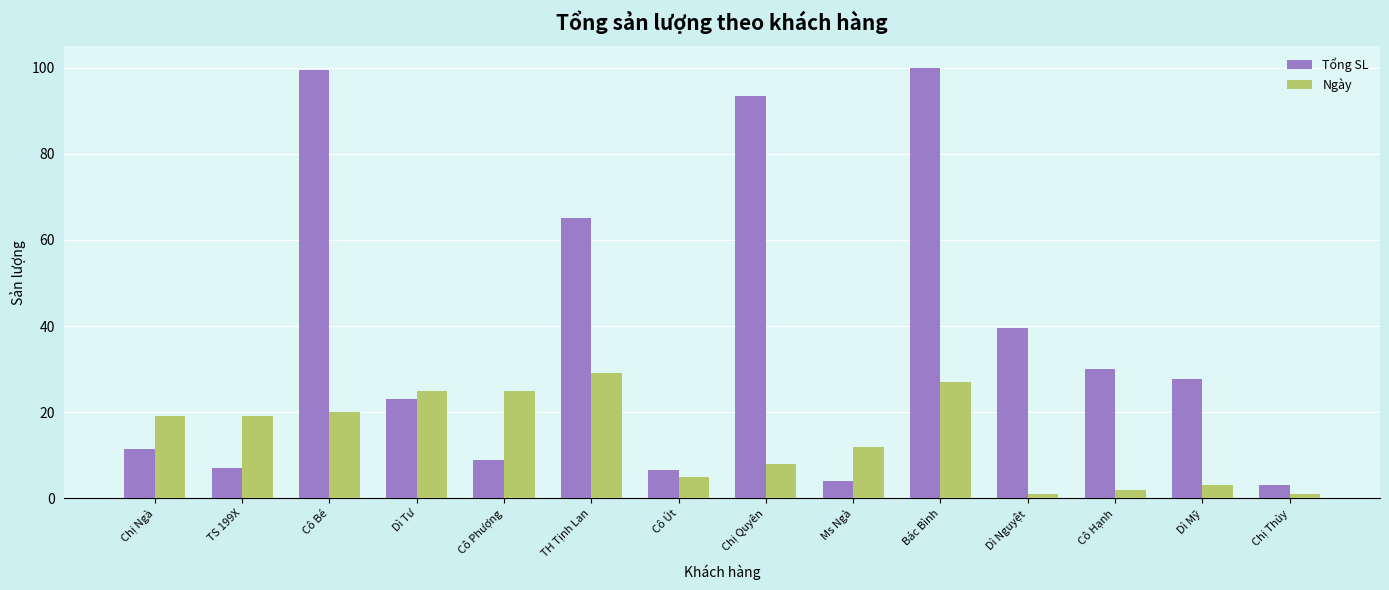

Reading left to right, list all the values displayed in this chart.

Tổng SL: 11.5	7.0	99.5	23.0	9.0	65.0	6.5	93.5	4.0	100.0	39.5	30.0	27.7	3.0
Ngày: 19.0	19.0	20.0	25.0	25.0	29.0	5.0	8.0	12.0	27.0	1.0	2.0	3.0	1.0